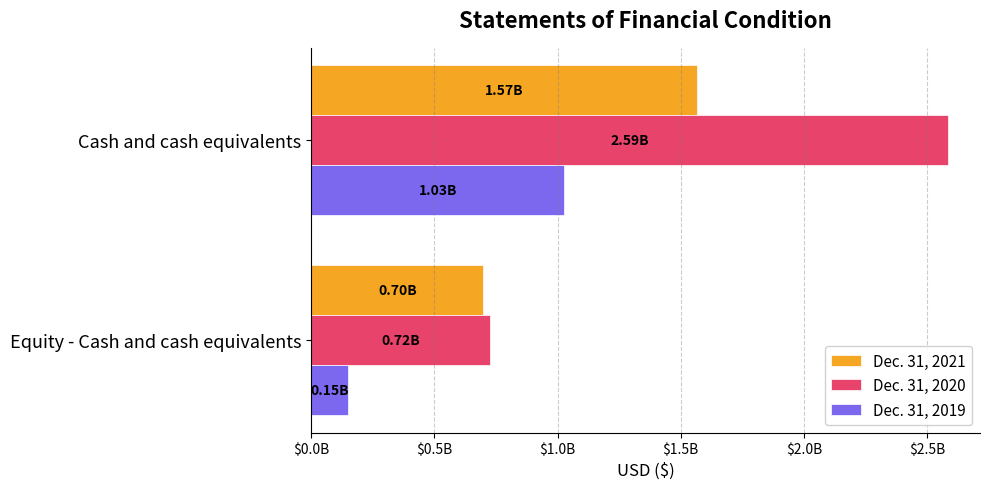

What are all the series names shown in the legend?

Dec. 31, 2021, Dec. 31, 2020, Dec. 31, 2019